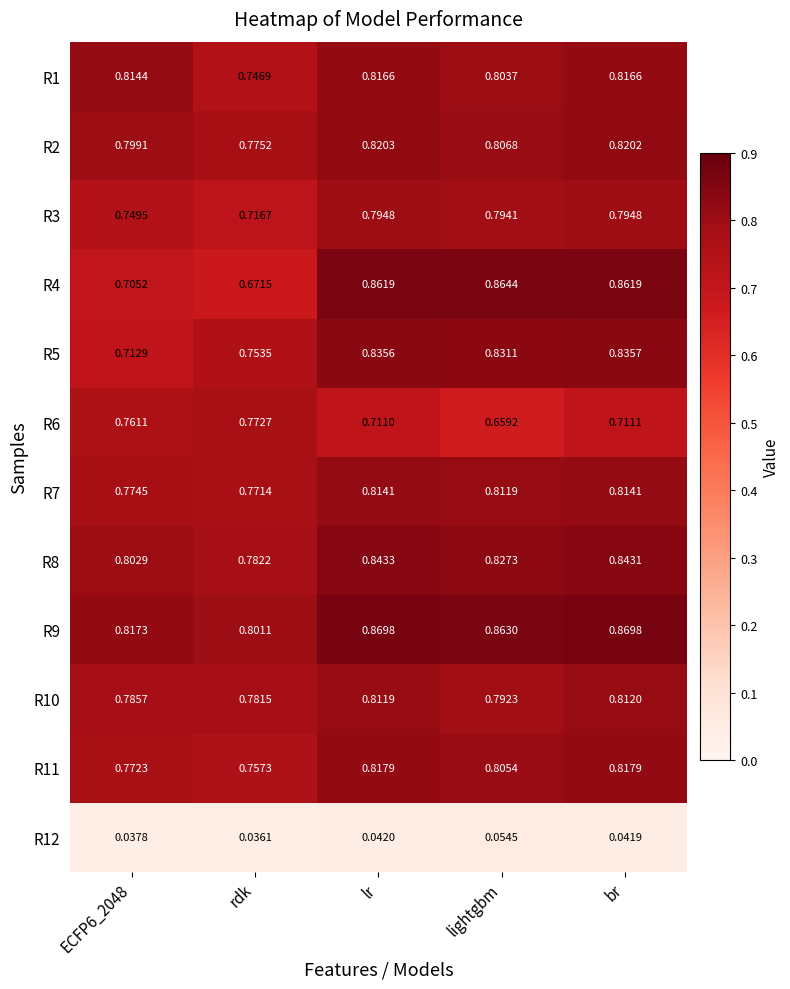

How many series are shown in this chart?

12